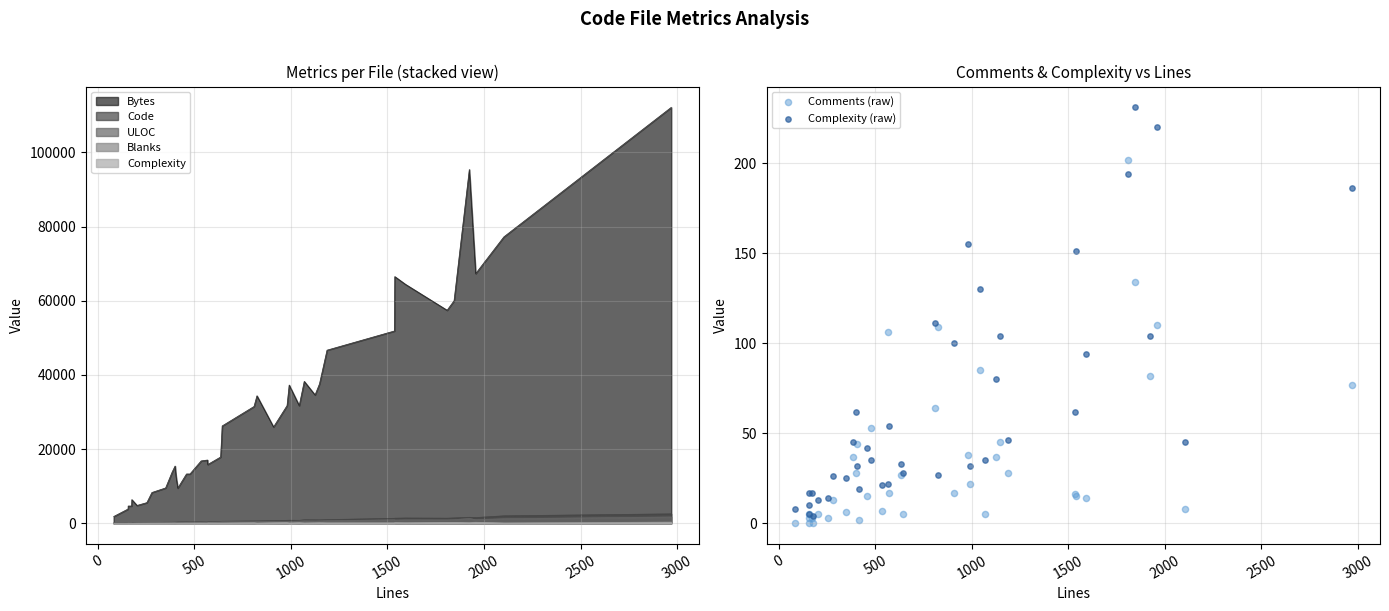

Which series has the widest spread of Y values?

Complexity (raw)